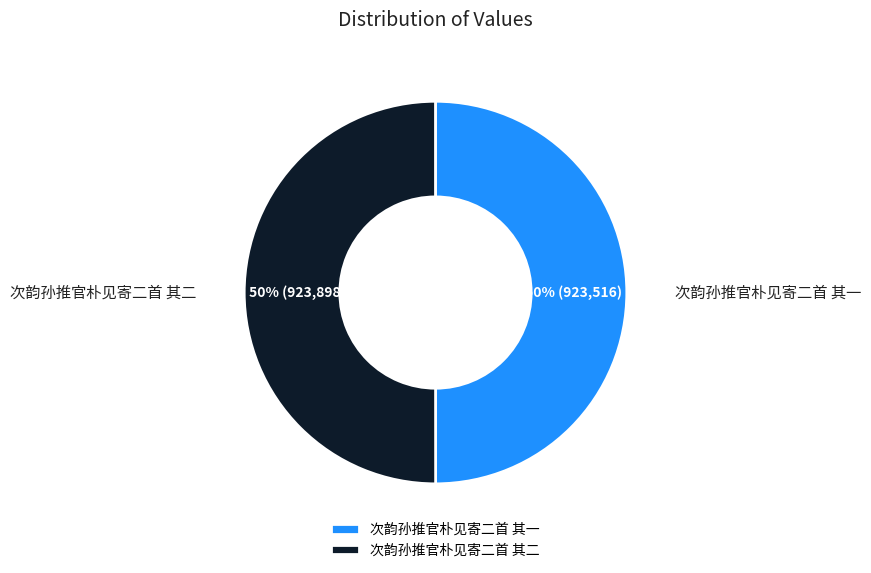

What is the ratio of the value at 次韵孙推官朴见寄二首 其二 to the value at 次韵孙推官朴见寄二首 其一?

1.0